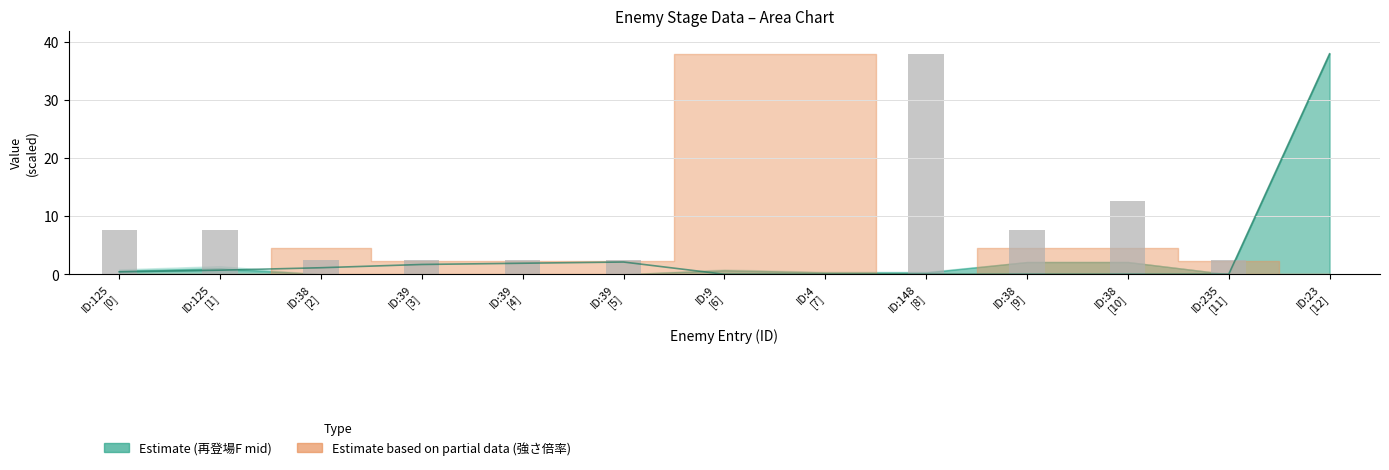

Is the value of 出現数 at ID:148
[8] greater than the value of 初登場F at ID:125
[0]?

Yes